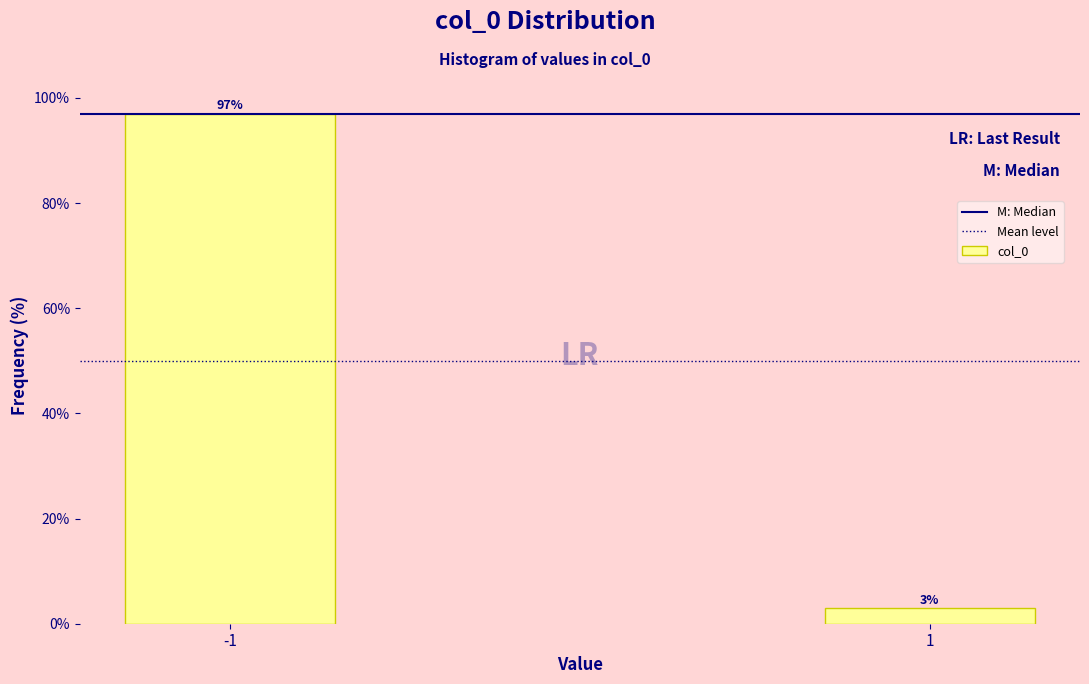

Reading left to right, what are all the values shown in this chart?

-1=97.0	1=3.0